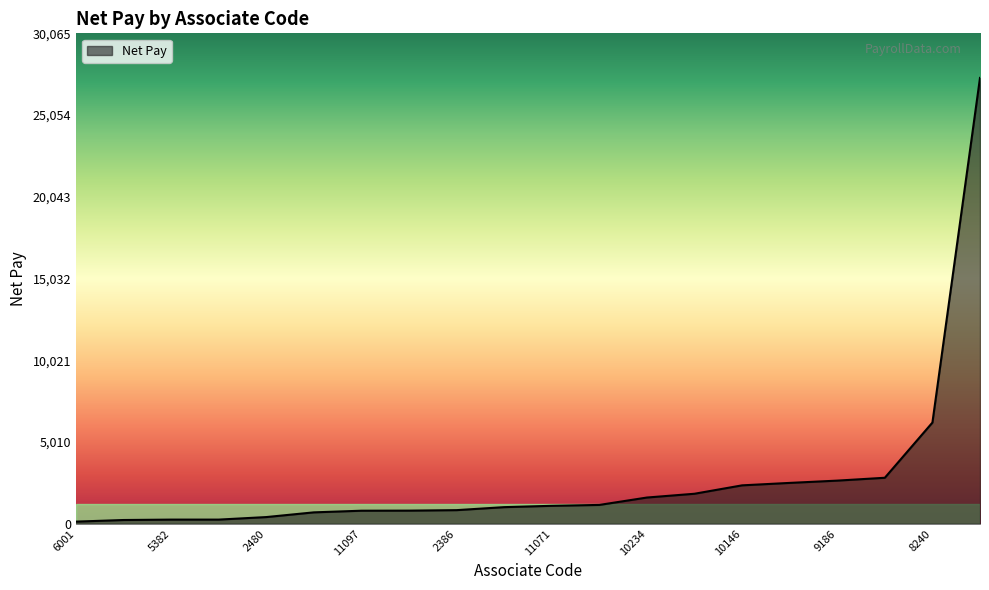

What is the greatest value displayed?

27332